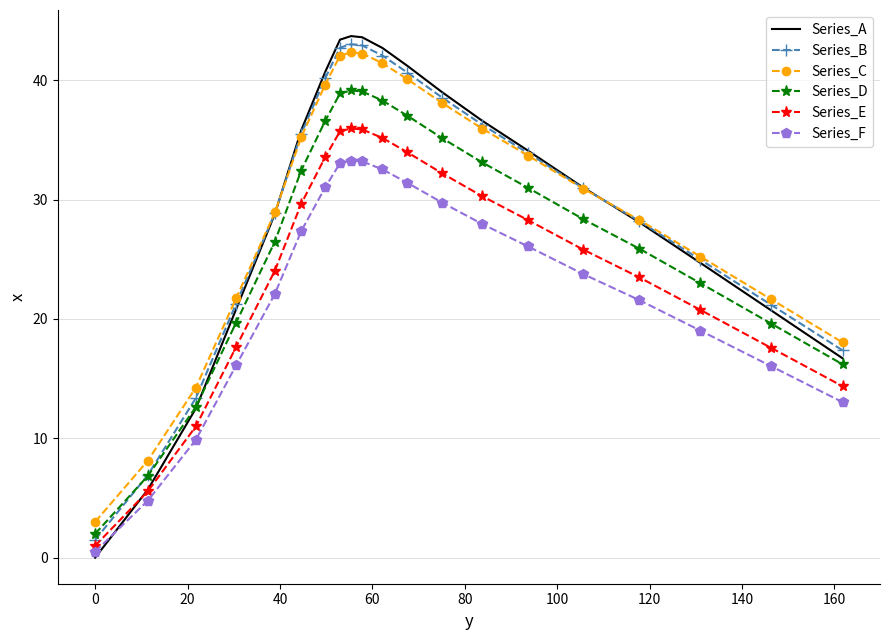

How many values in the Series_E series exceed 28?

10